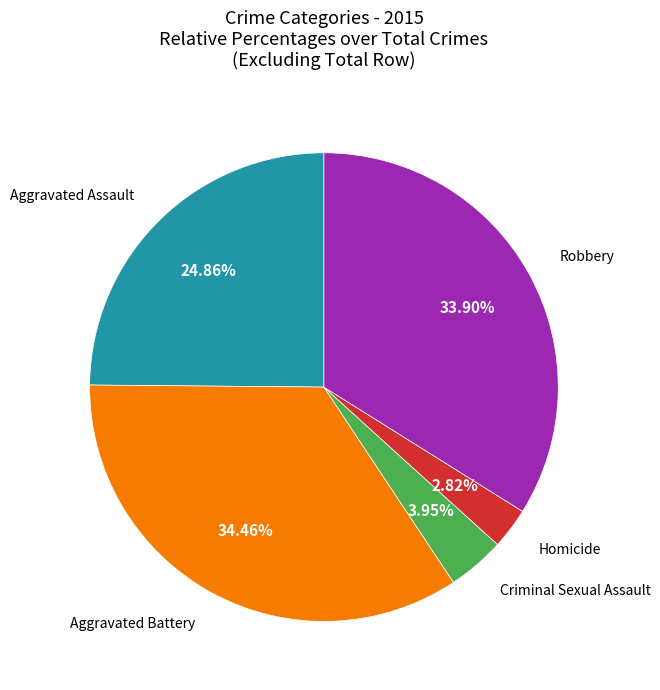

To the nearest percent, what portion does Criminal Sexual Assault represent?

4%